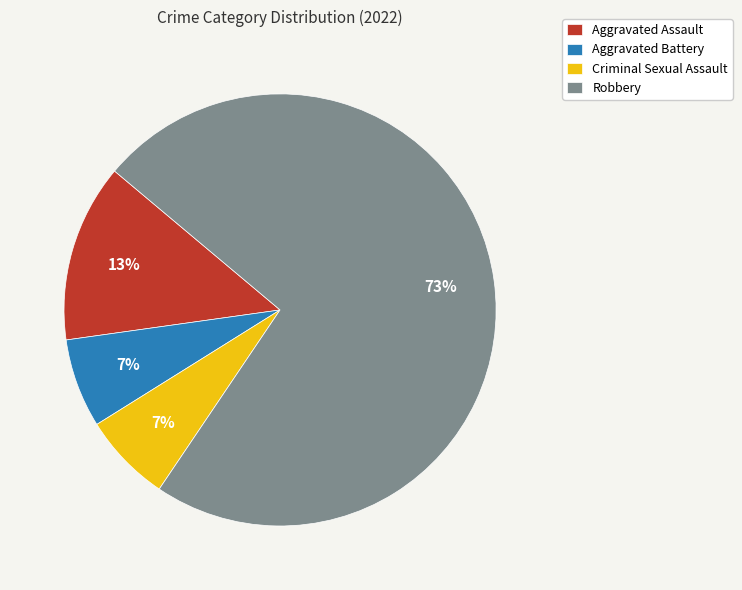

Count the number of slices in the pie.

4